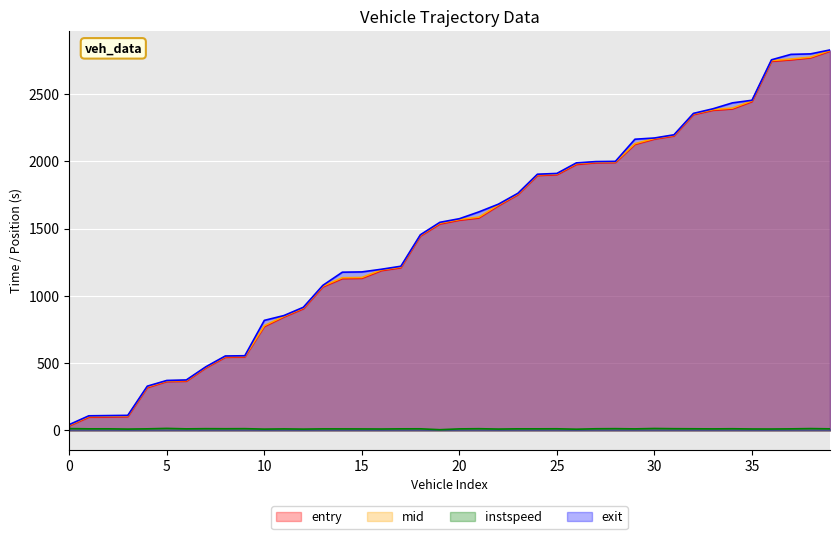

What is the maximum value shown in the chart?

2826.1